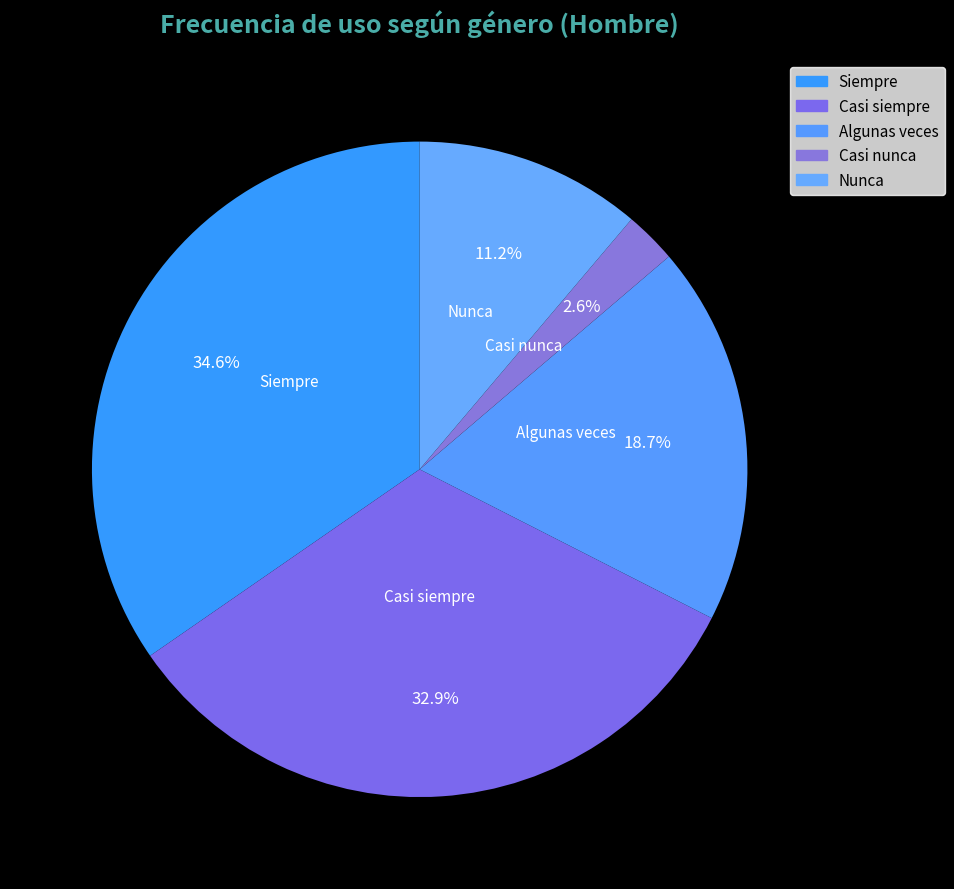

To the nearest percent, what is the combined percentage of Nunca and Casi siempre?

44%